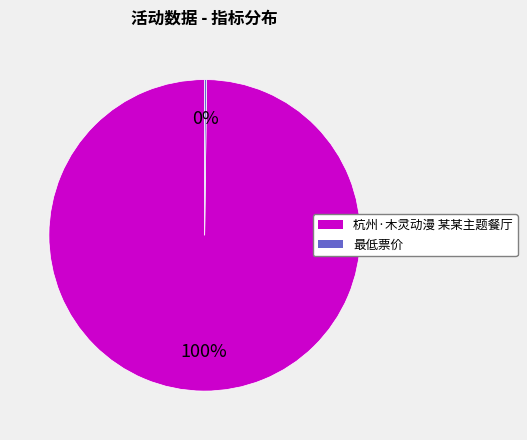

What percentage is the 杭州·木灵动漫 某某主题餐厅 slice, to the nearest percent?

100%